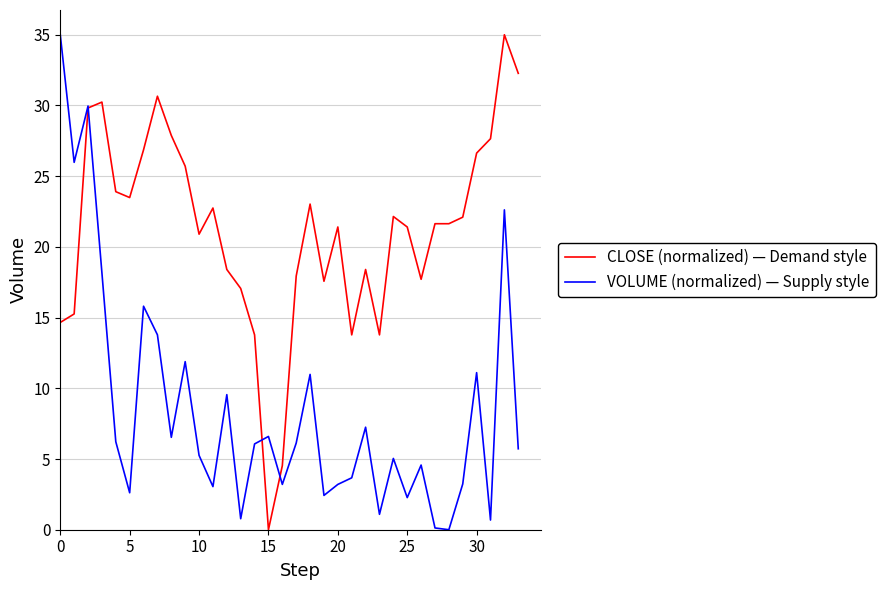

Which series has the largest total across all categories?

CLOSE (normalized) — Demand style